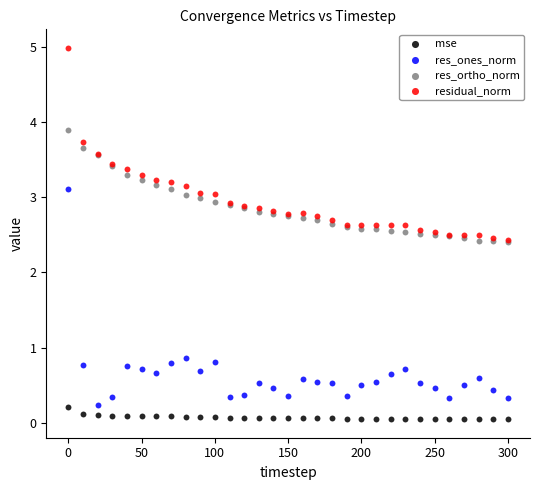

What are all the series names shown in the legend?

mse, res_ones_norm, res_ortho_norm, residual_norm